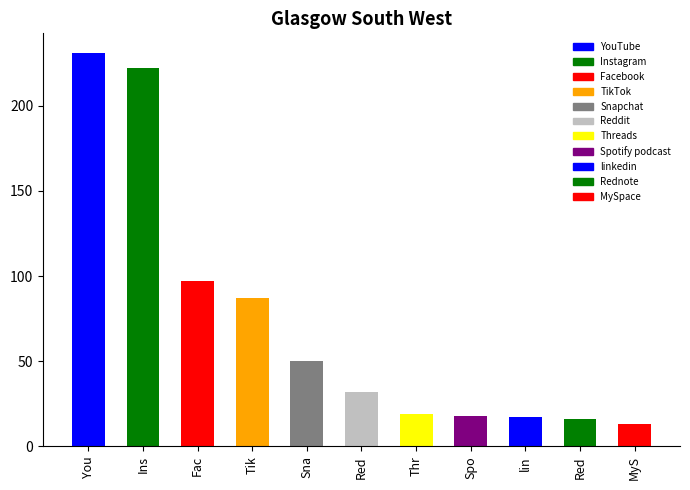

What is the change in value from Ins to Tik?

-135